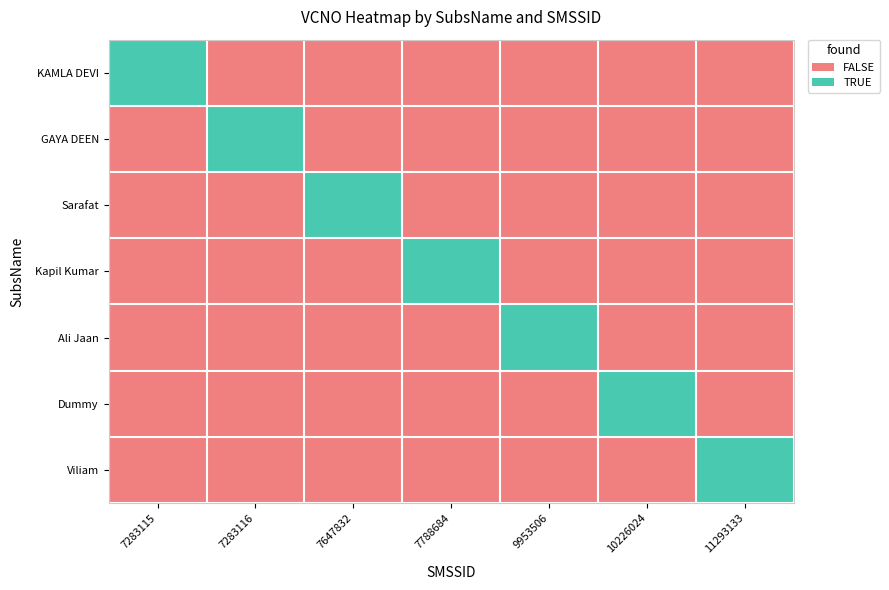

At which category does the chart reach its minimum across all series?

7283116